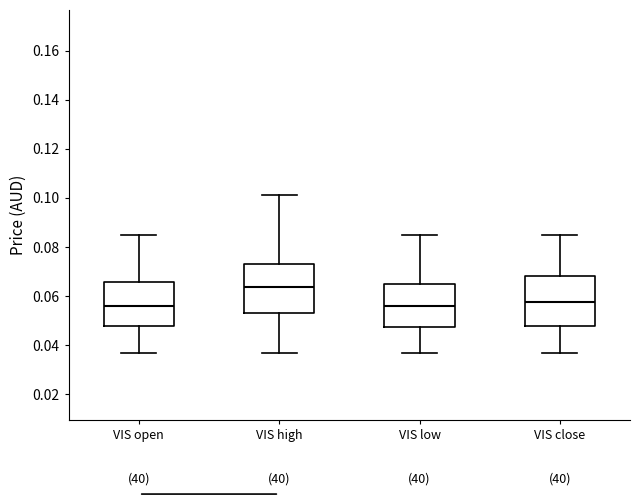

Which box's median line is the highest?

VIS high